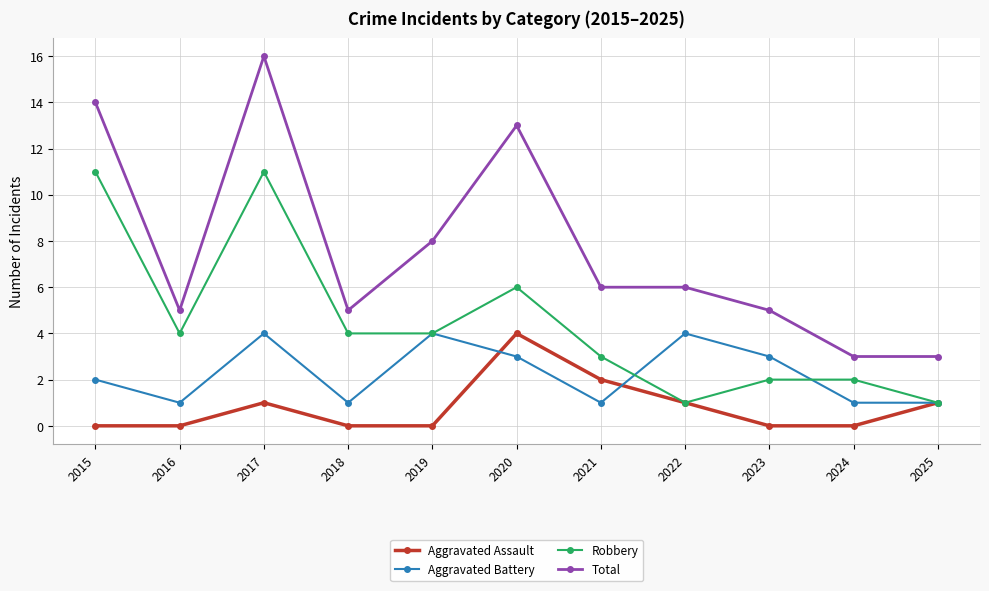

What is the total value across all series at 2024?

6